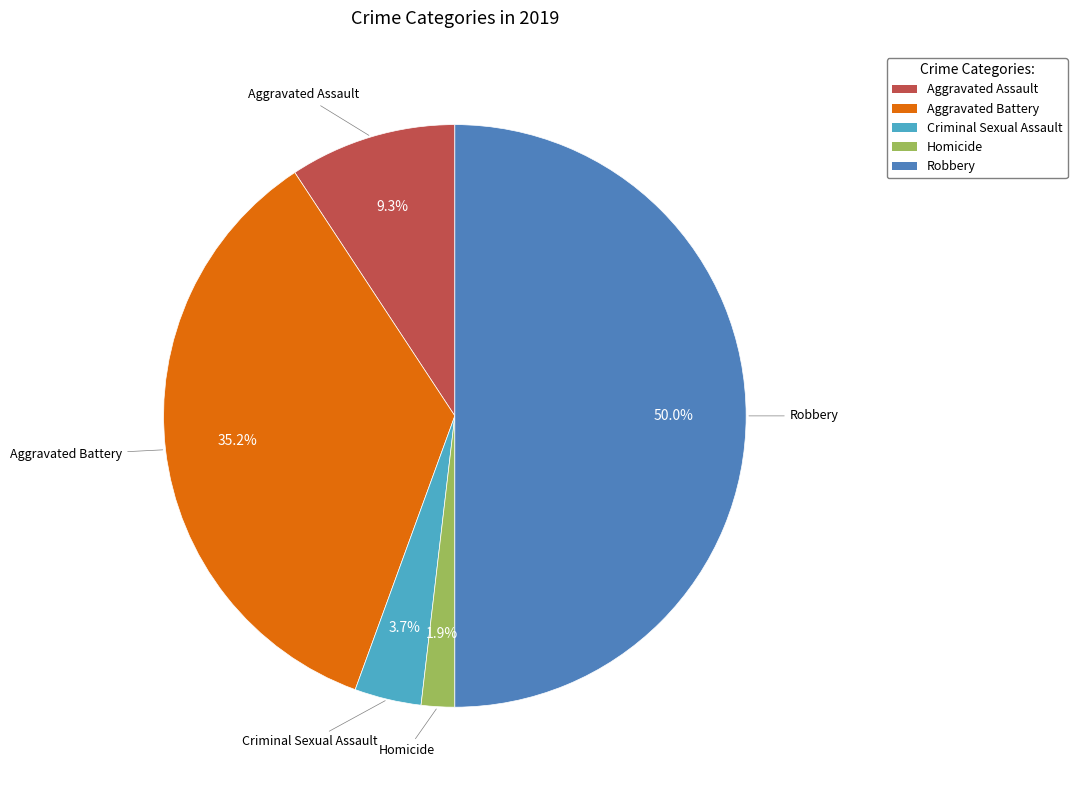

To the nearest percent, what portion does Robbery represent?

50%